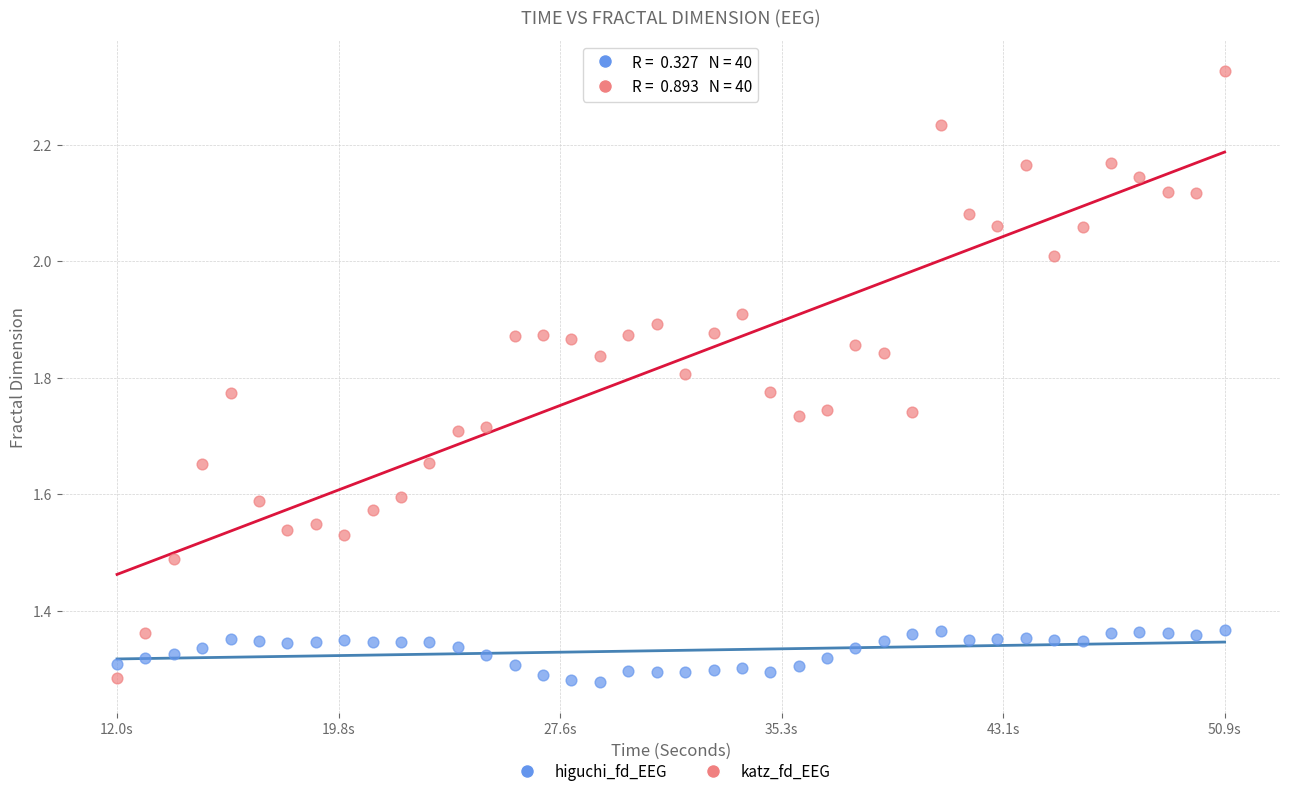

Across all data points, what is the range of X values (max minus min)?

38.9